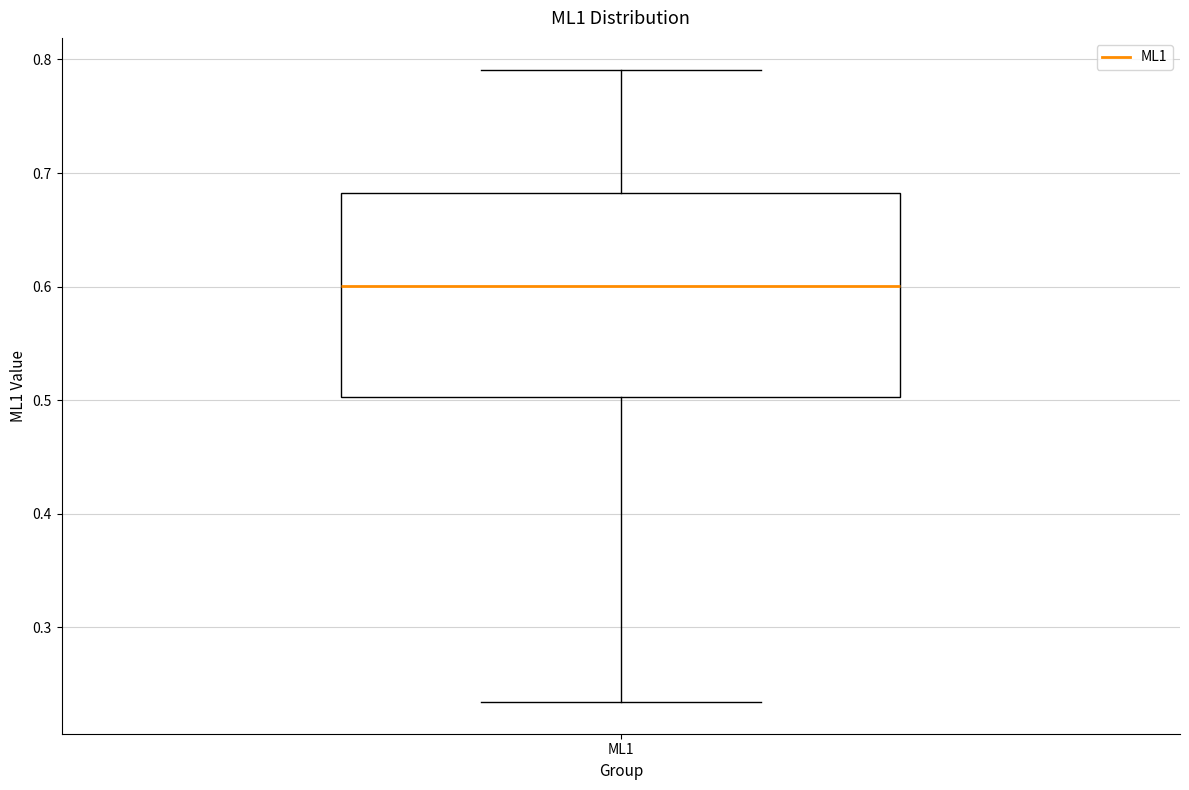

Where does the lower whisker of the box for ML1 end on the y-axis? The values are not printed on the chart, so give them approximately, as read against the axis.

0.23